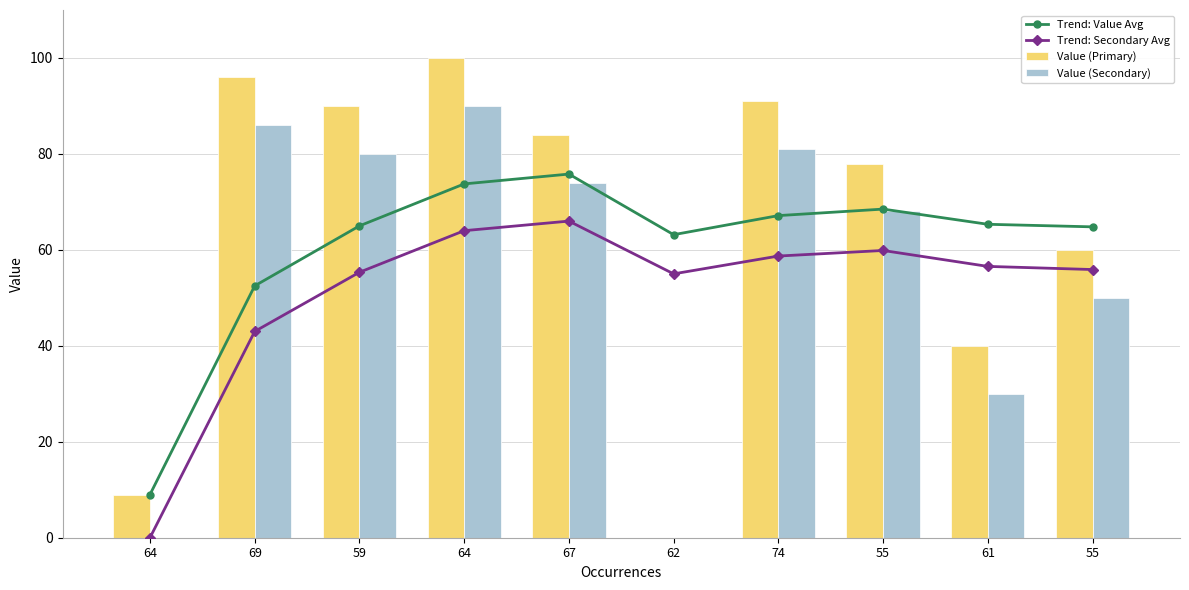

How many data points in Value (Primary) are above 84?

4